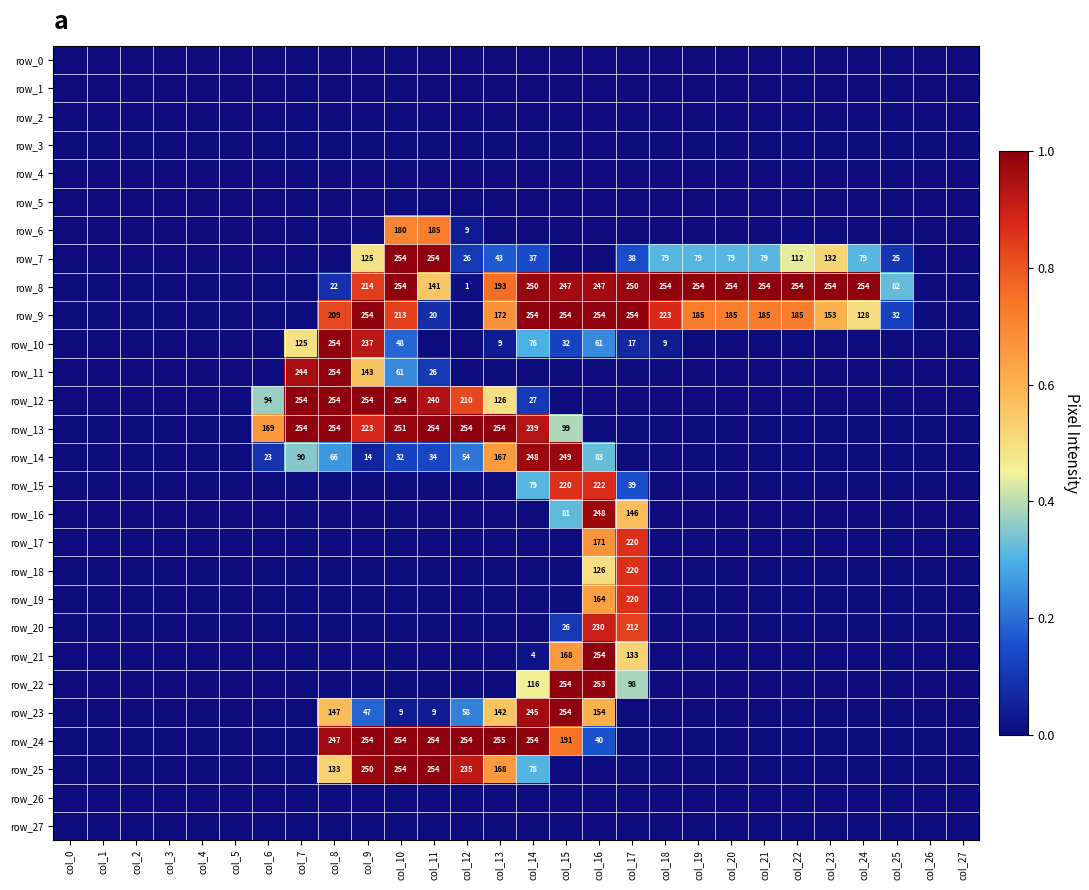

What is the difference between the maximum and minimum values in the row_19 series?

0.9